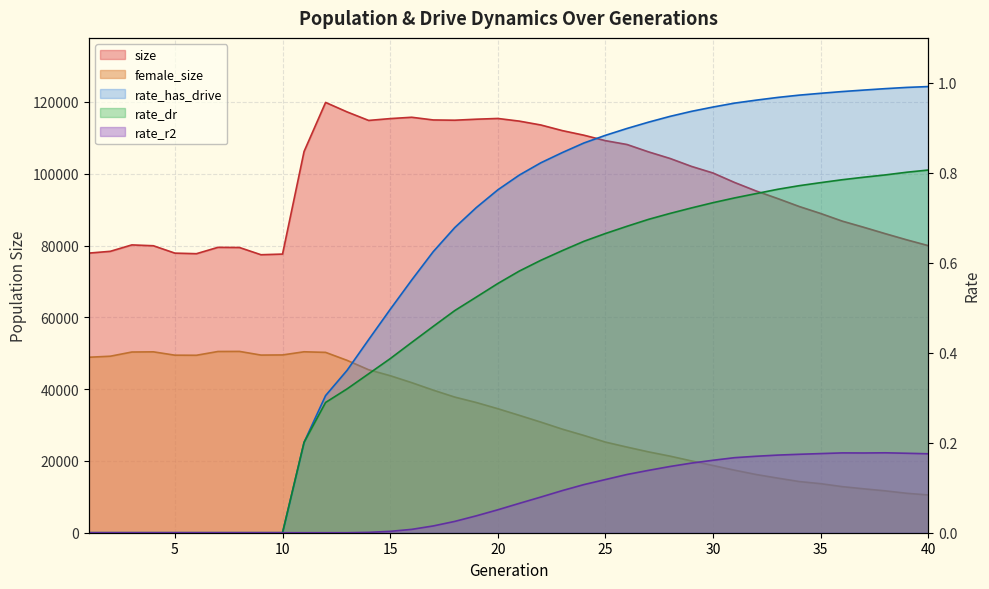

Where is rate_has_drive nearest to the value 0?

1